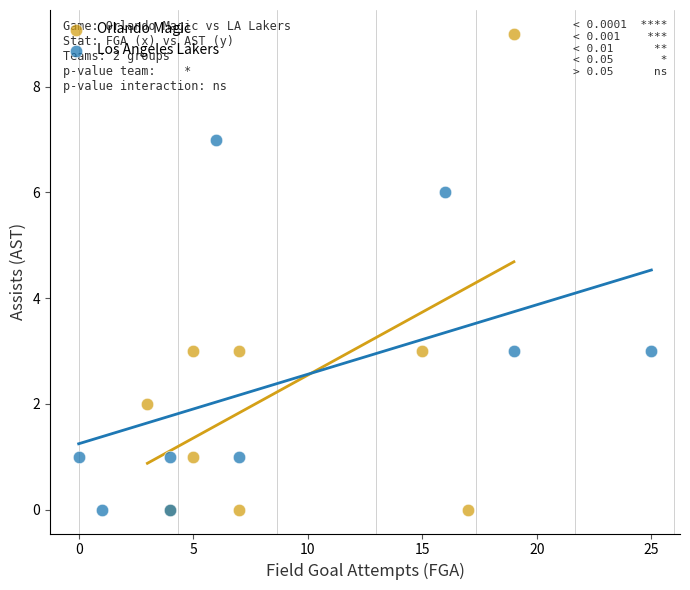

Which series reaches the maximum Y coordinate?

Orlando Magic